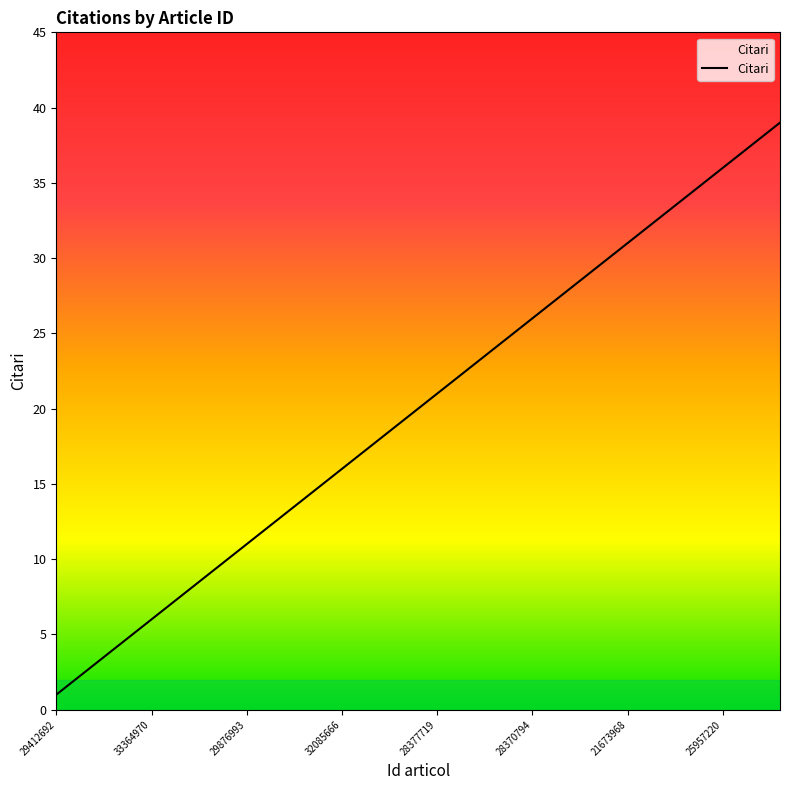

What is the greatest value displayed?

39